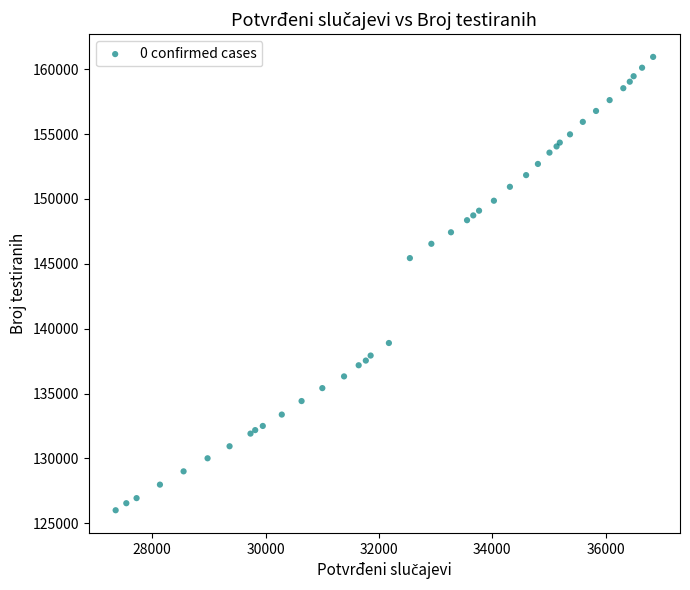

What Y value in the scatter plot is closest to 143476?

145439